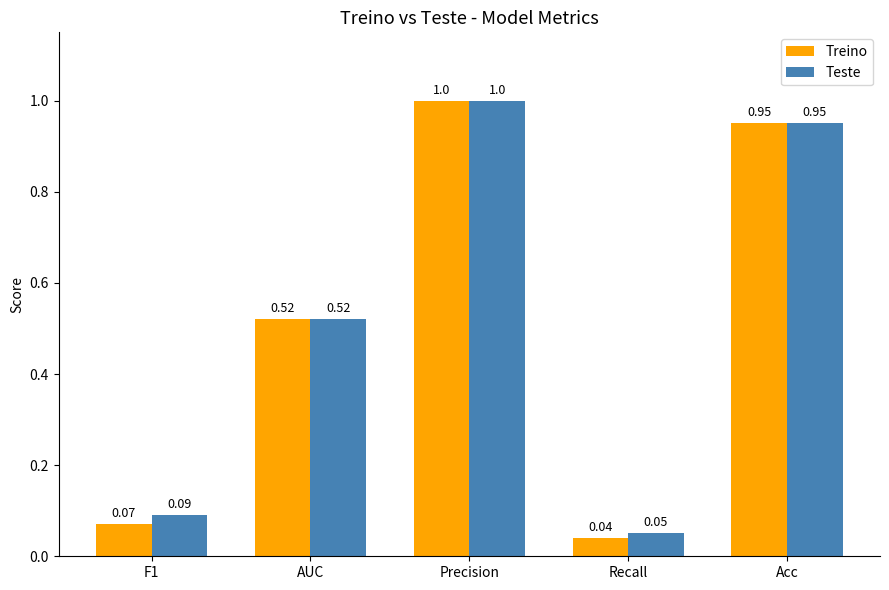

List the series in order of their overall mean, highest first.

Teste, Treino